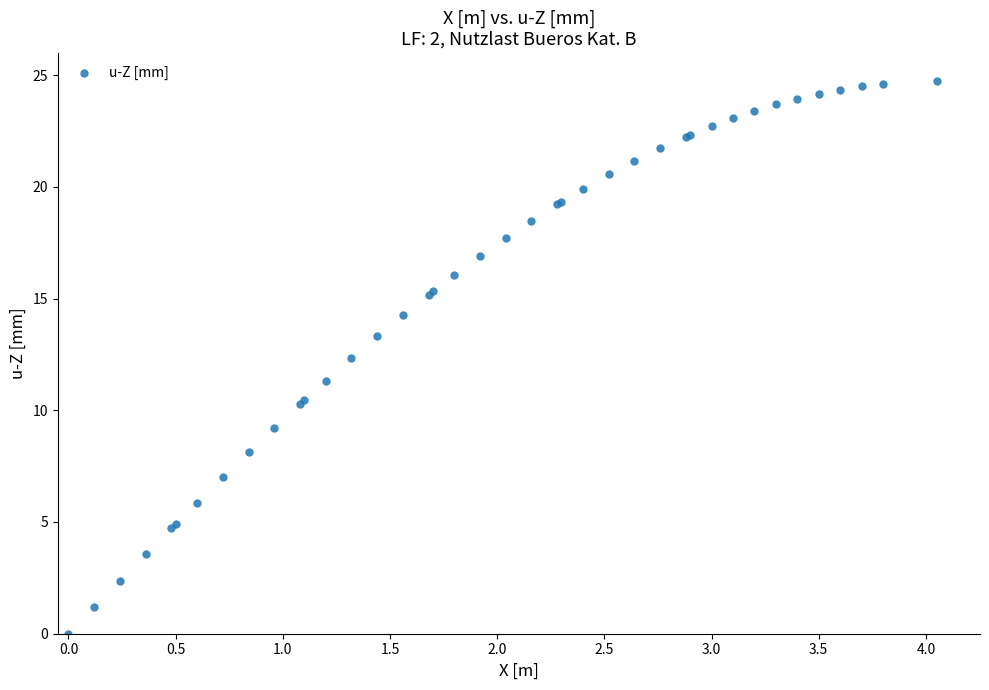

What Y value in the scatter plot is closest to 12?

12.3